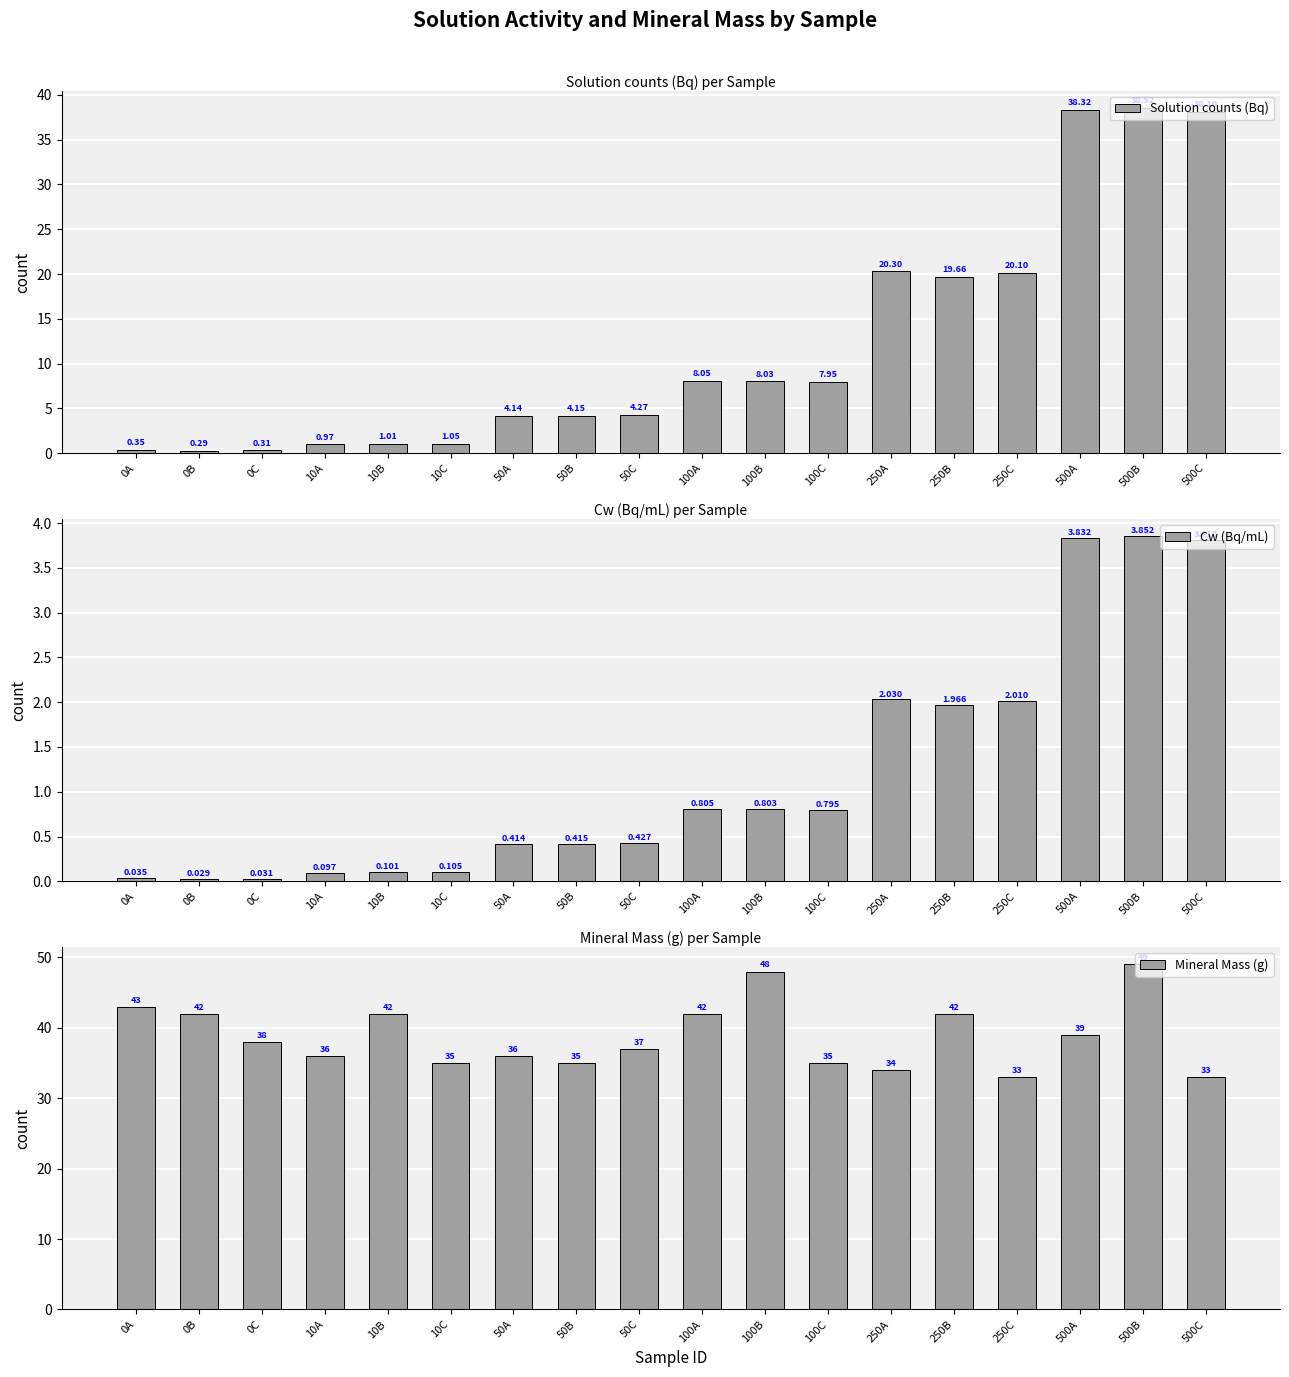

What is the difference between the highest and lowest values at 100C?

34.2